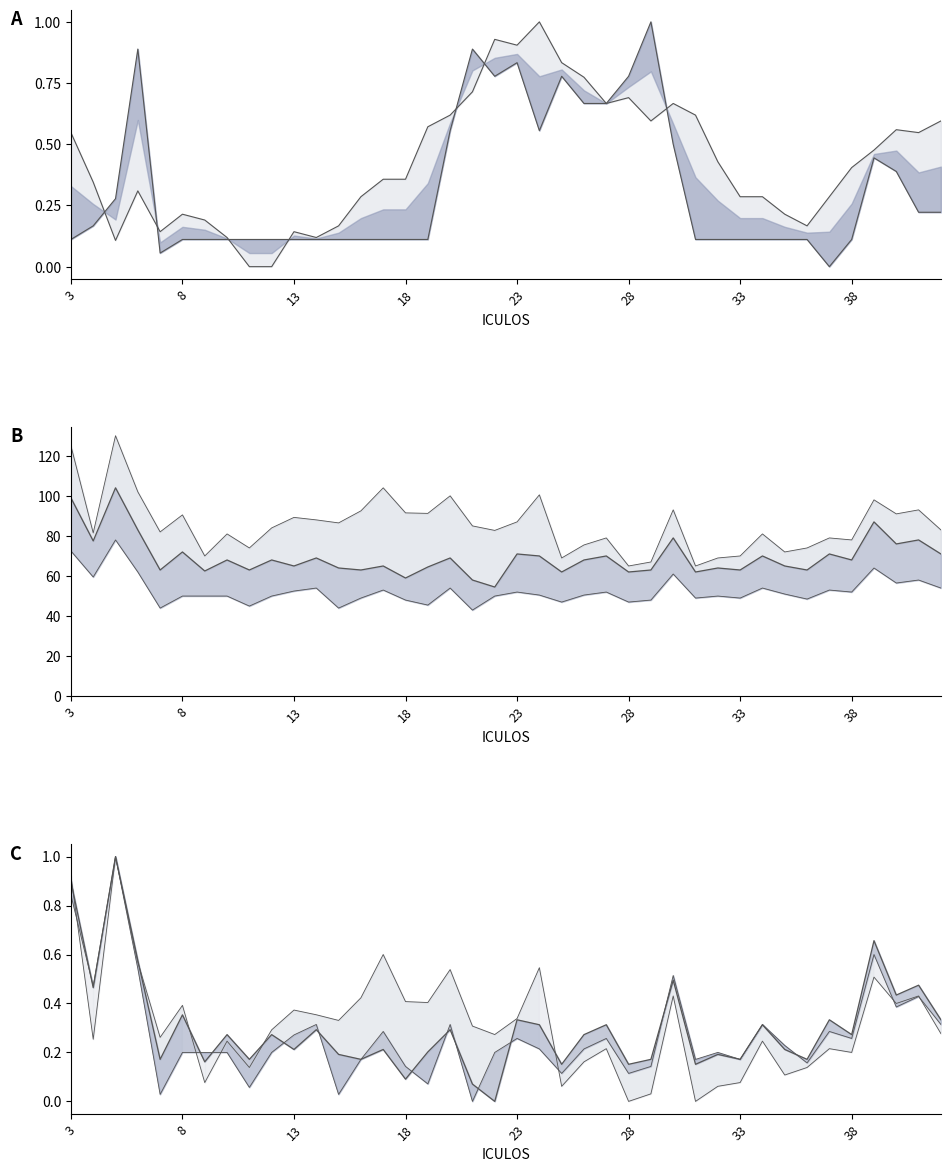

The Resp norm series shows 0.9 at 24. True or false?

False